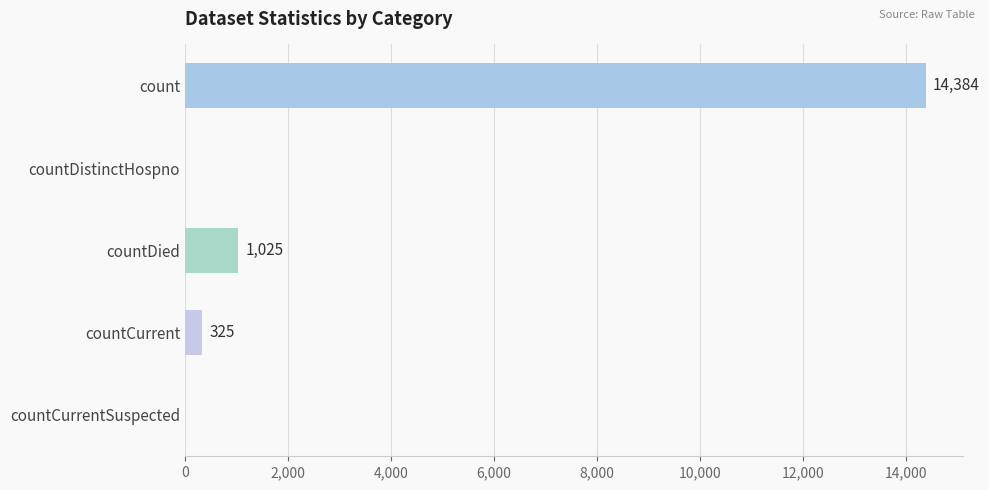

What is the maximum value shown in the chart?

14384